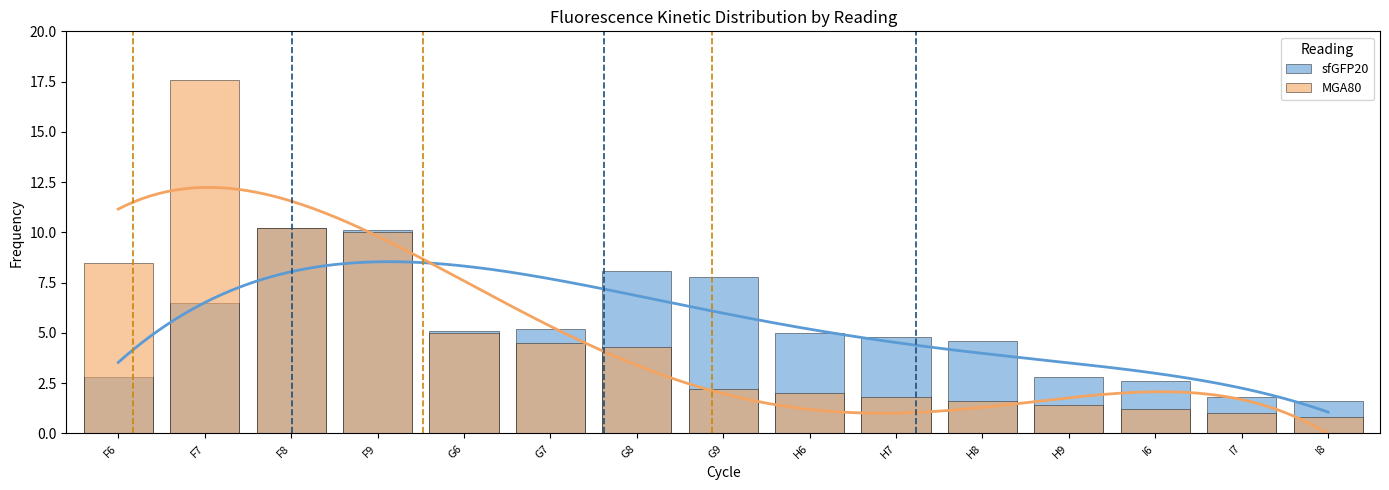

List the series in order of their overall mean, highest first.

sfGFP20, MGA80